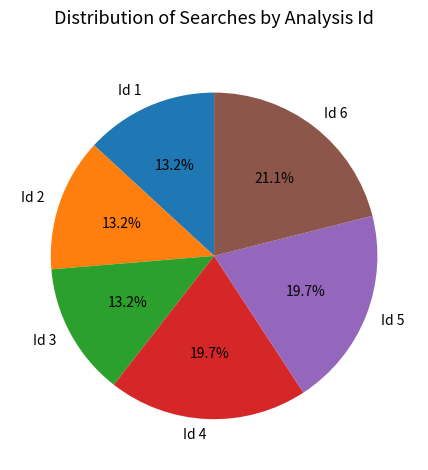

Approximately how many times larger is the value at Id 4 compared to Id 1?

1.5